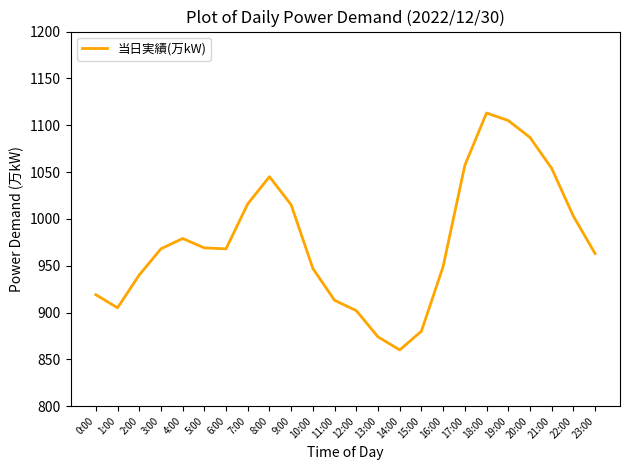

At which label is the value closest to 986?

4:00